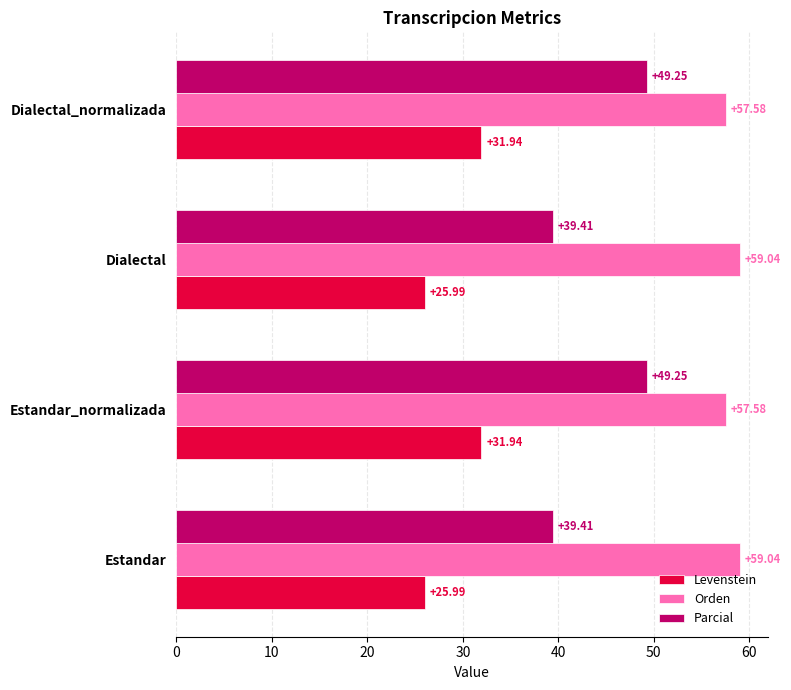

Between Dialectal and Dialectal_normalizada, which series saw the biggest shift?

Parcial